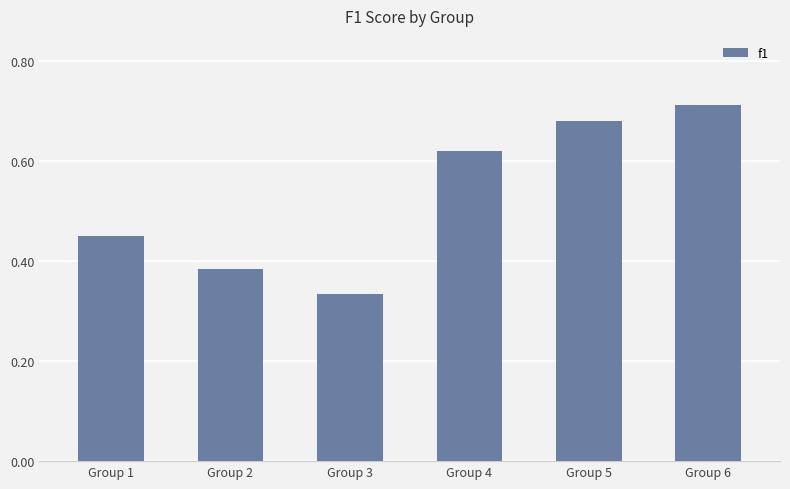

Which label corresponds to the smallest value in the chart?

Group 3